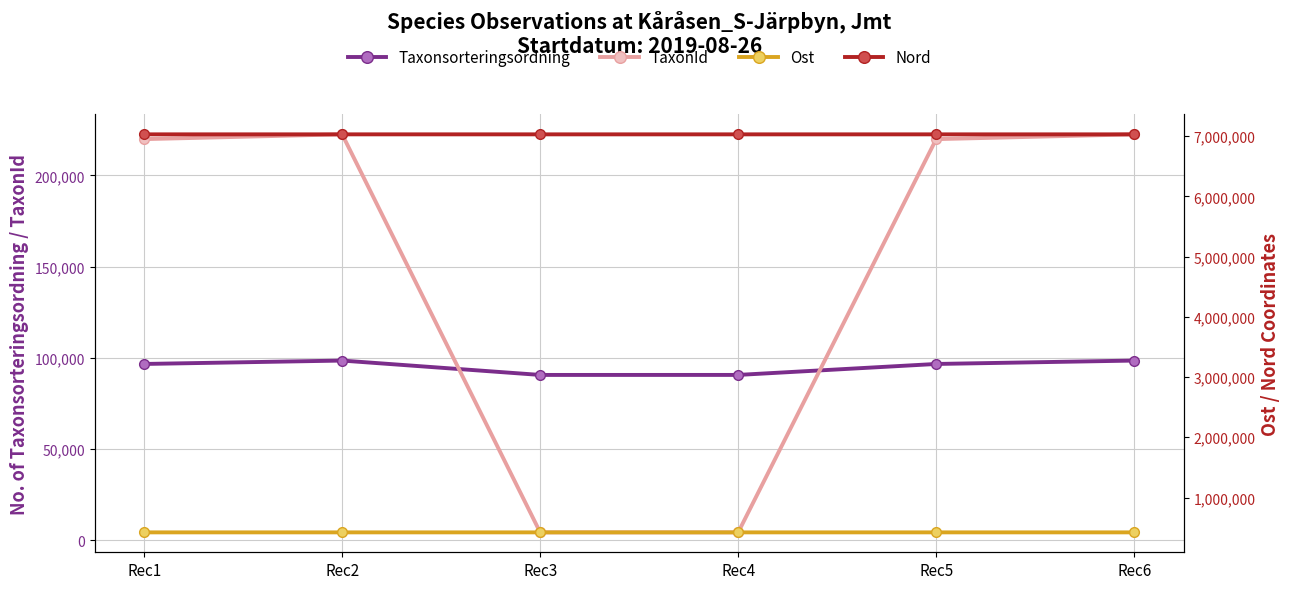

How many lines are shown in the chart?

4